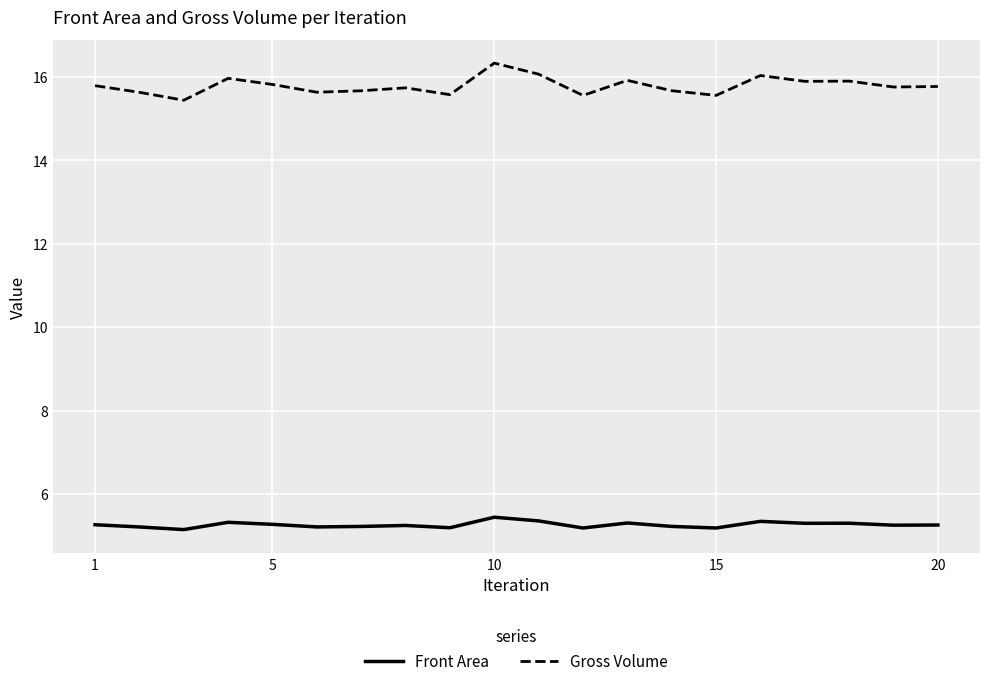

What is the difference between the maximum and minimum values in the Gross Volume series?

0.9